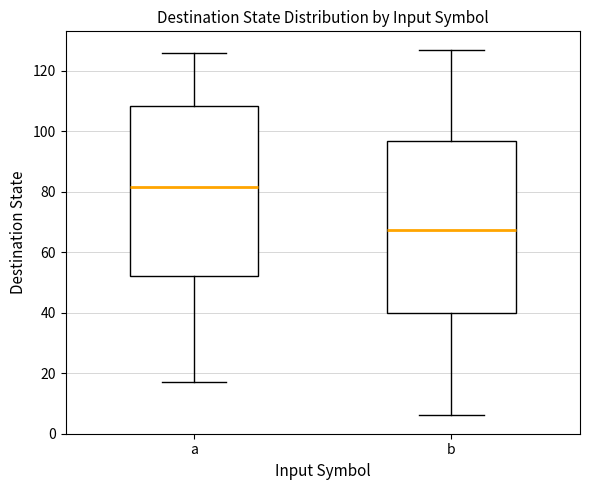

Which box has the highest median line?

a